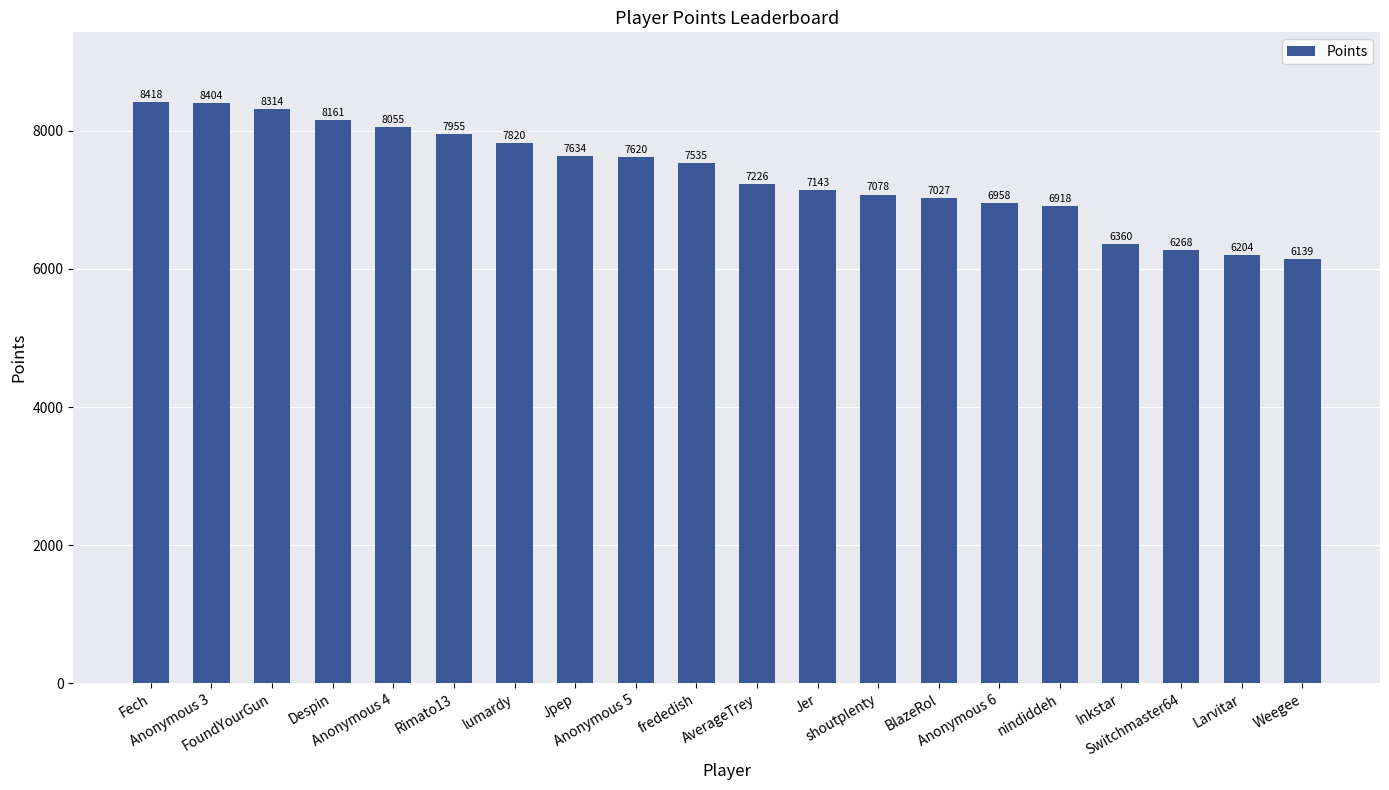

What is the difference between the second highest and minimum values?

2265